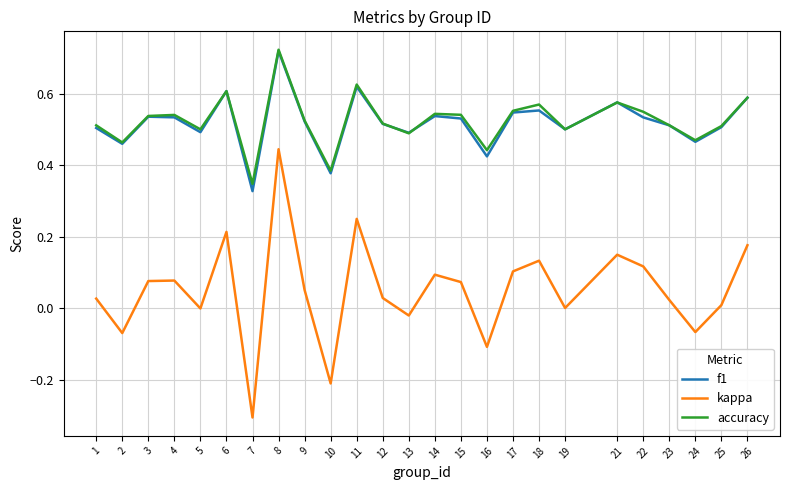

True or false: accuracy has more than 1 points higher than both neighbors.

True